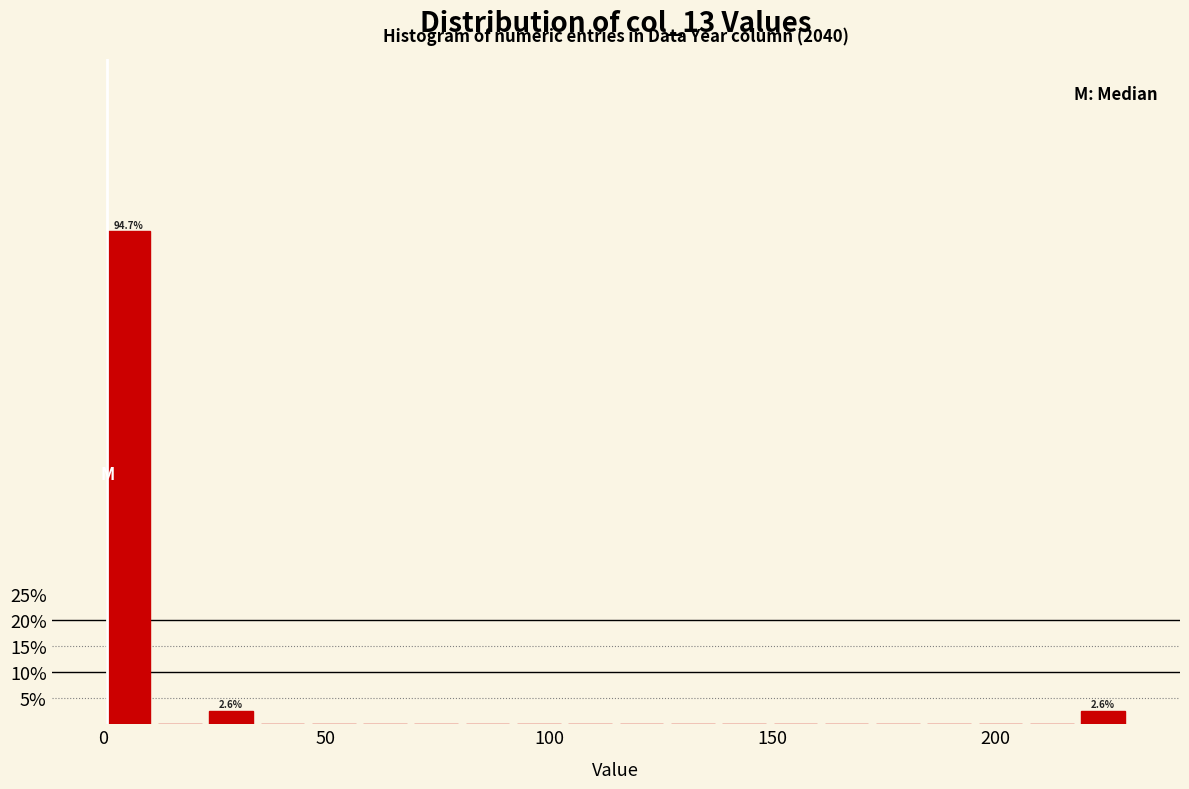

Read against the x-axis, roughly where is the centre of the tallest bar?

5